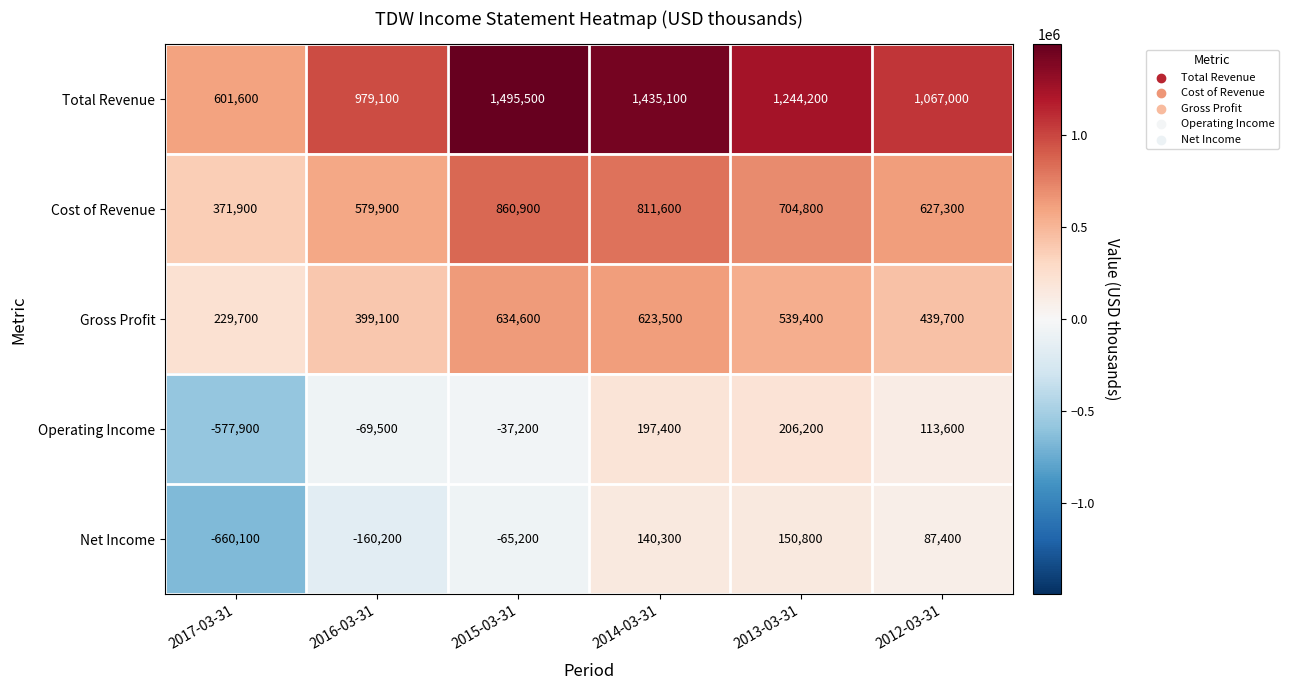

What is the total value across all series at 2016-03-31?

1728400